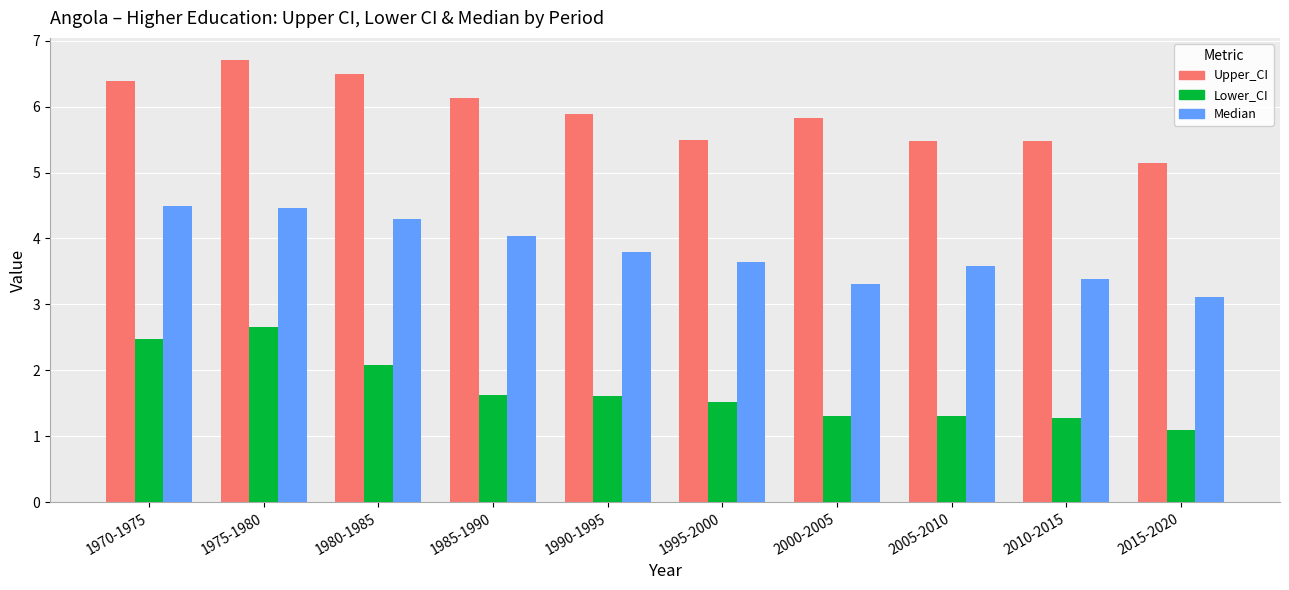

True or false: Median has a value of 1.7 at 1995-2000.

False